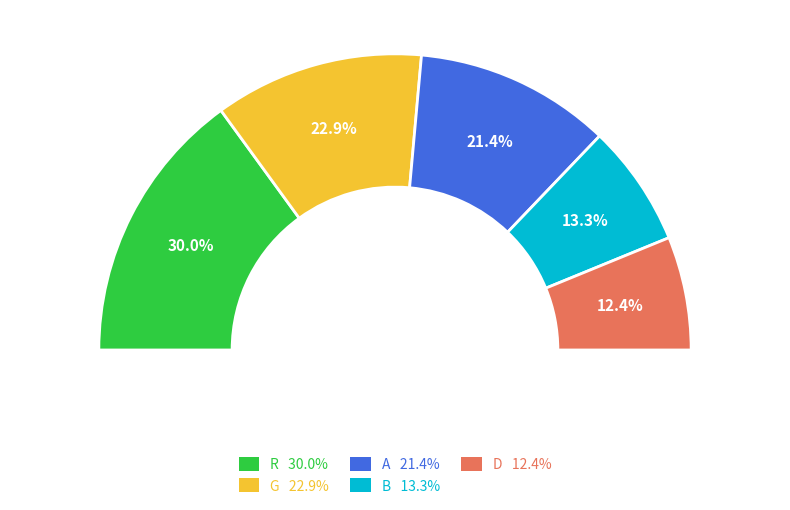

Does any single category account for the majority?

No